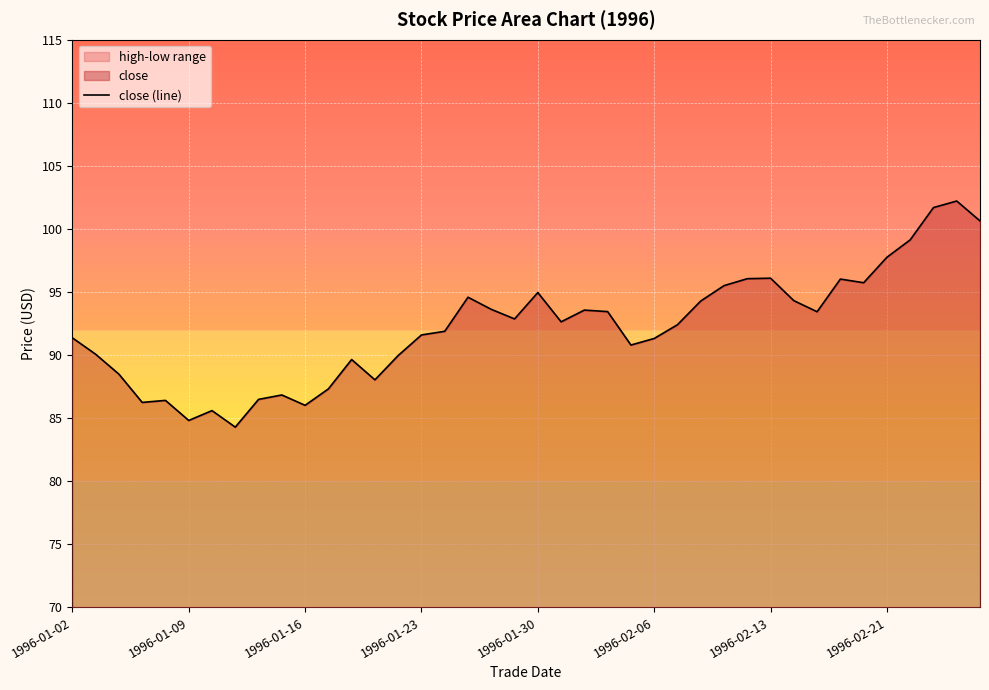

Where is the data nearest to the value 93?

19